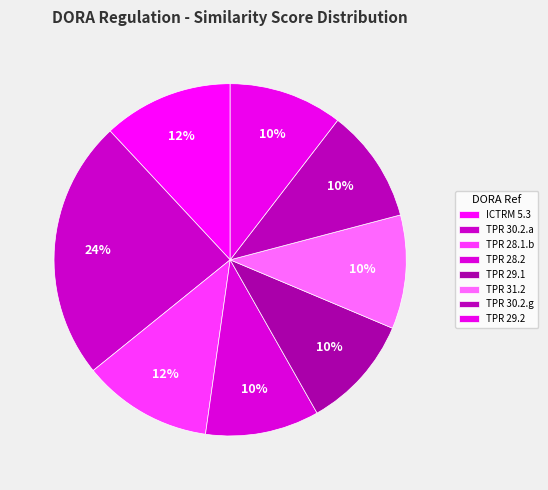

Count the number of slices in the pie.

8